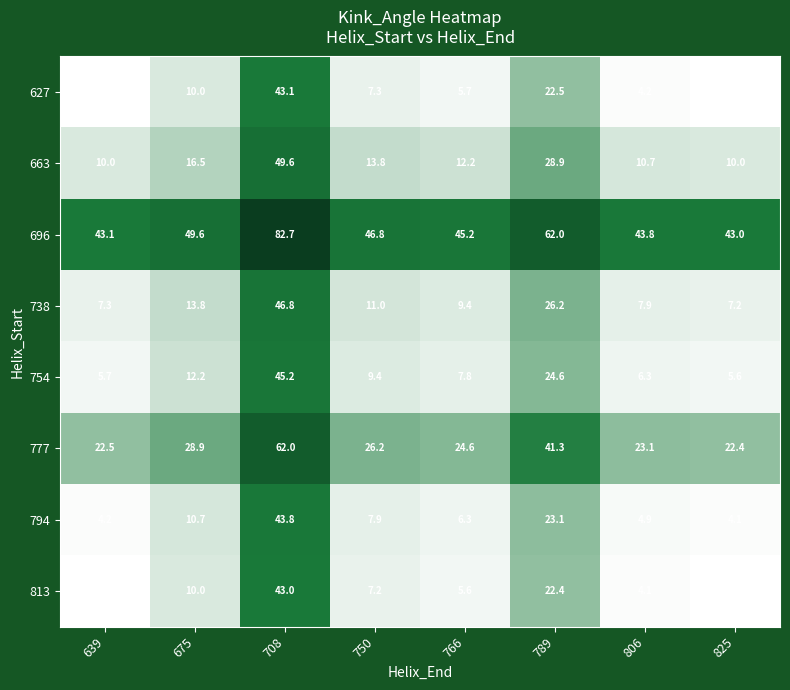

Rank the series at 806 from highest to lowest value.

696, 777, 663, 738, 754, 794, 627, 813